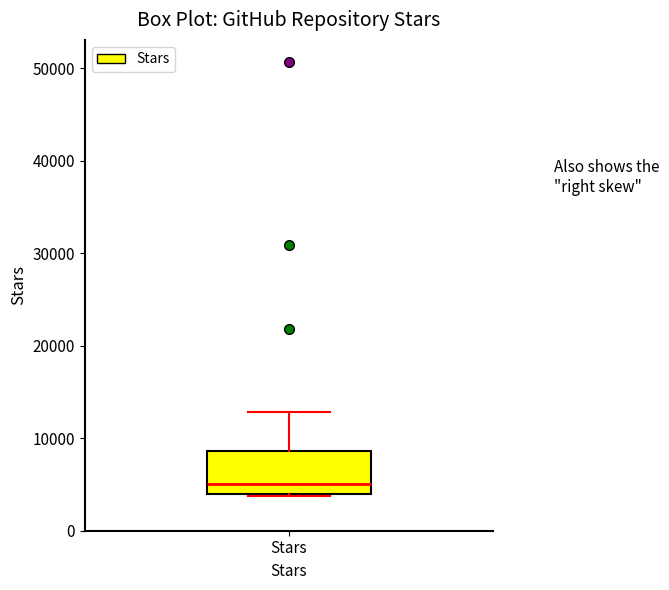

Read this box plot against the y-axis: the position of the median line, the range covered by the box, and the ends of both whiskers. The values are not printed on the chart, so give them approximately, as read against the axis.

median 5000, box 4000 to 9000, whiskers 4000 to 13000